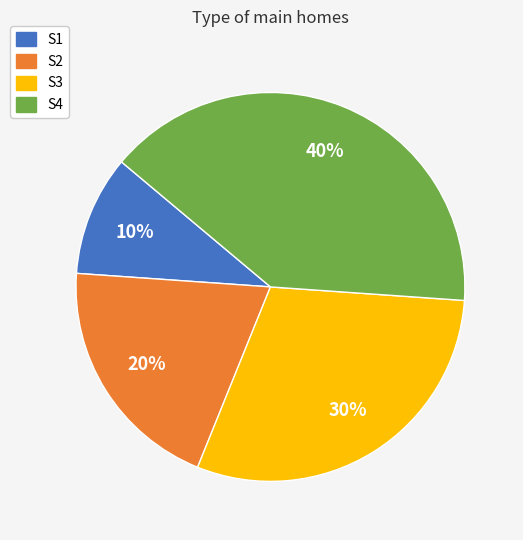

Which category has the smallest portion of the pie?

S1